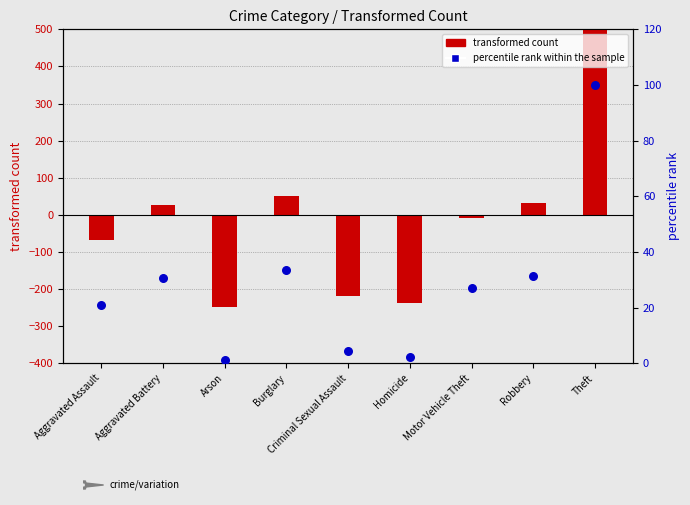

Which series has the largest total across all categories?

percentile rank within the sample